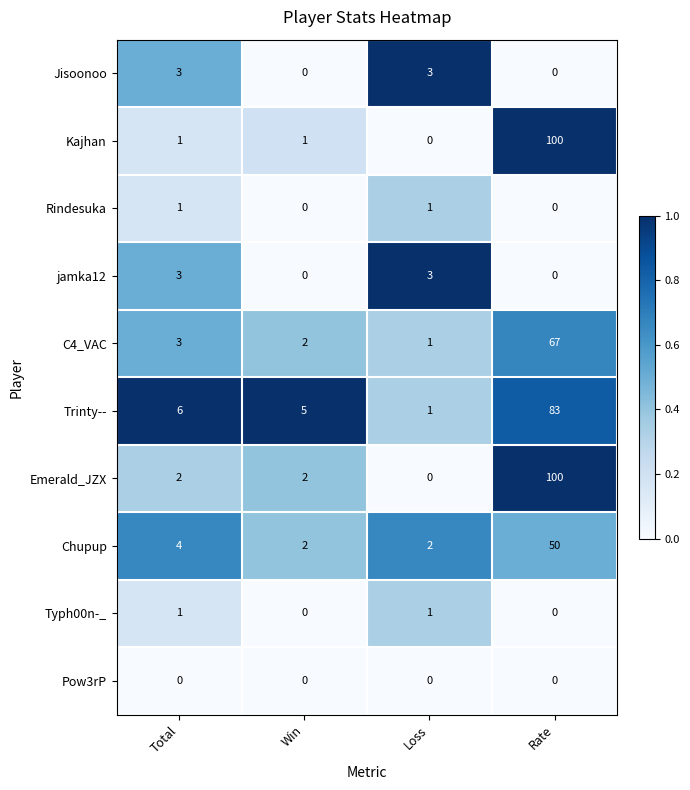

Count the jamka12 values in the range 0 to 3.

4